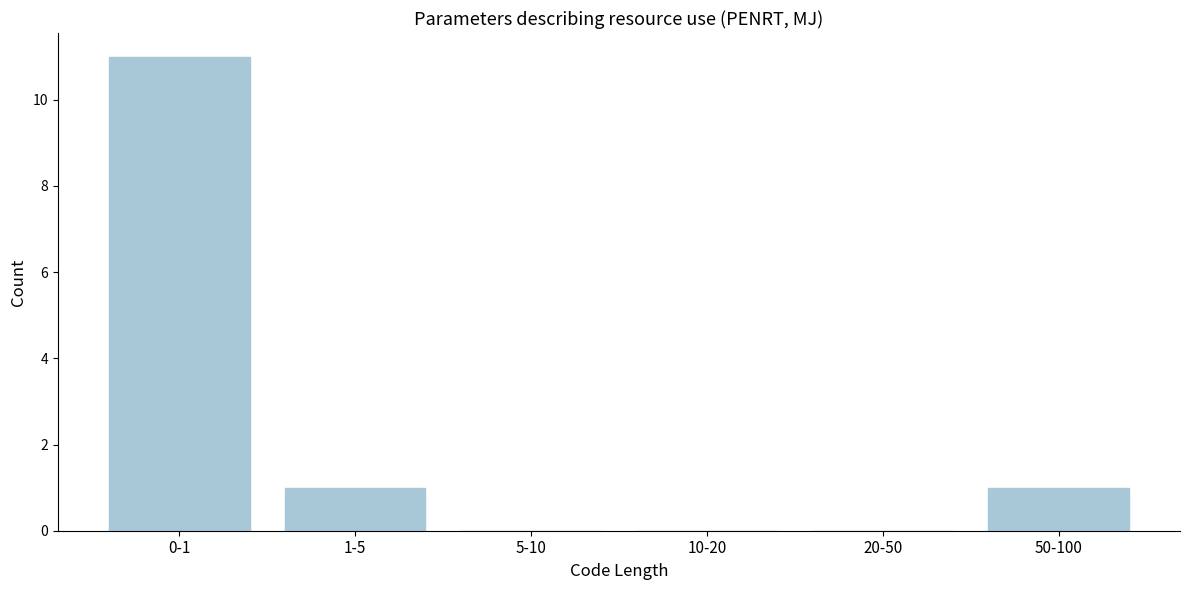

Reading left to right, what are all the values shown in this chart?

0-1=11	1-5=1	5-10=0	10-20=0	20-50=0	50-100=1